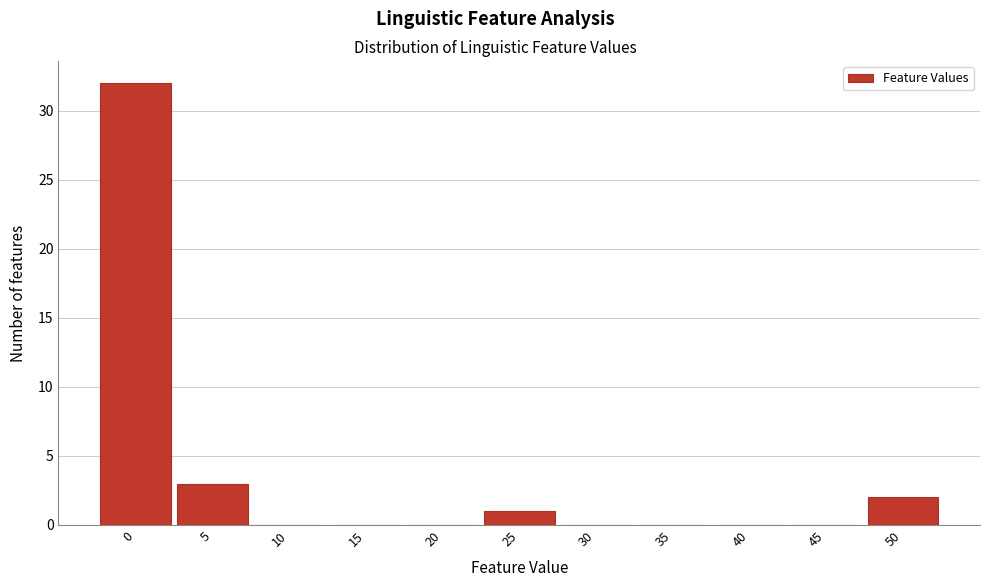

Reading left to right, extract all data points from this chart.

0=32	5=3	10=0	15=0	20=0	25=1	30=0	35=0	40=0	45=0	50=2